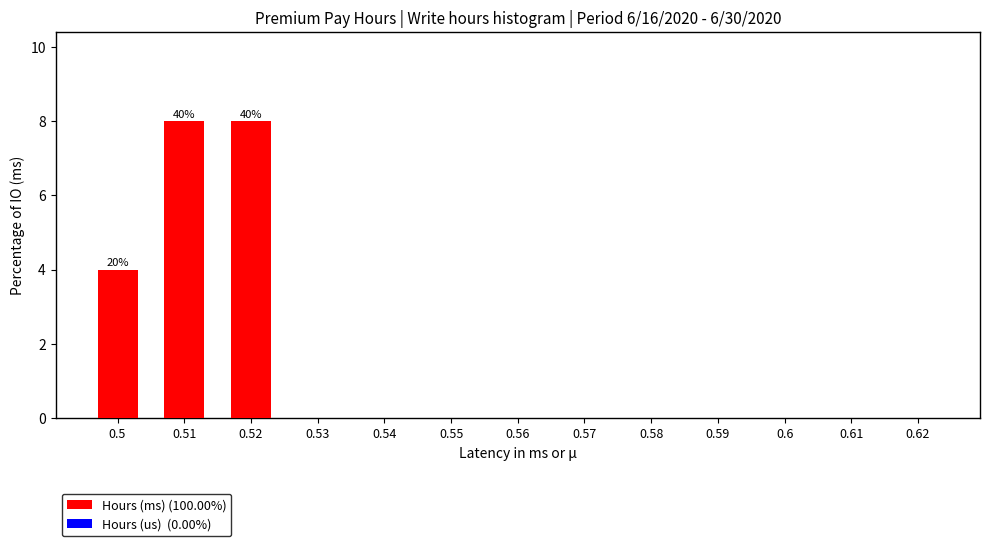

Reading right to left, list all the values displayed in this chart.

0.62=0	0.61=0	0.6=0	0.59=0	0.58=0	0.57=0	0.56=0	0.55=0	0.54=0	0.53=0	0.52=8	0.51=8	0.5=4